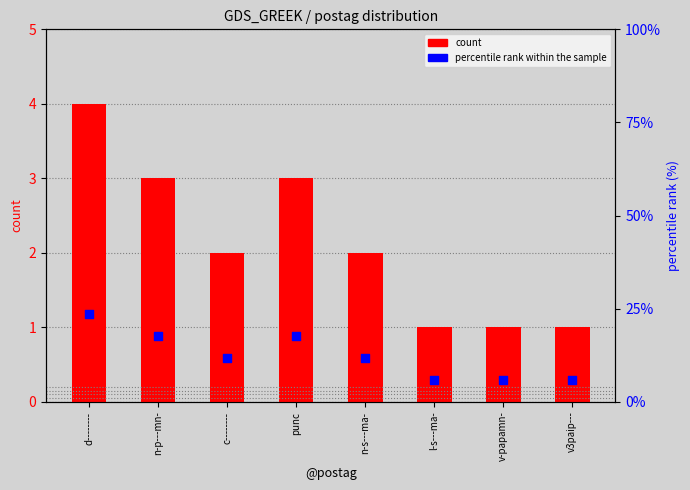

Which series reaches the maximum Y coordinate?

percentile rank within the sample